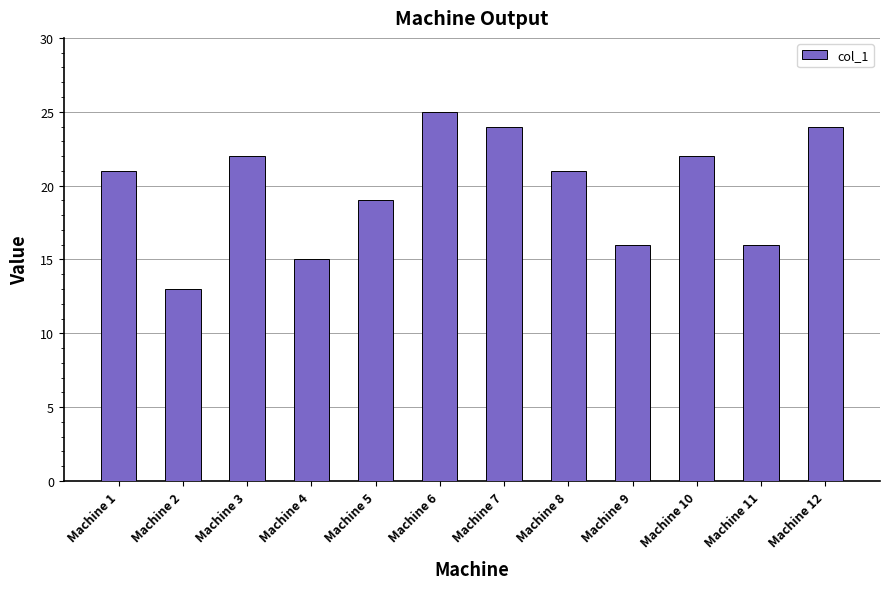

Are the bars grouped side by side (vs. stacked)?

No